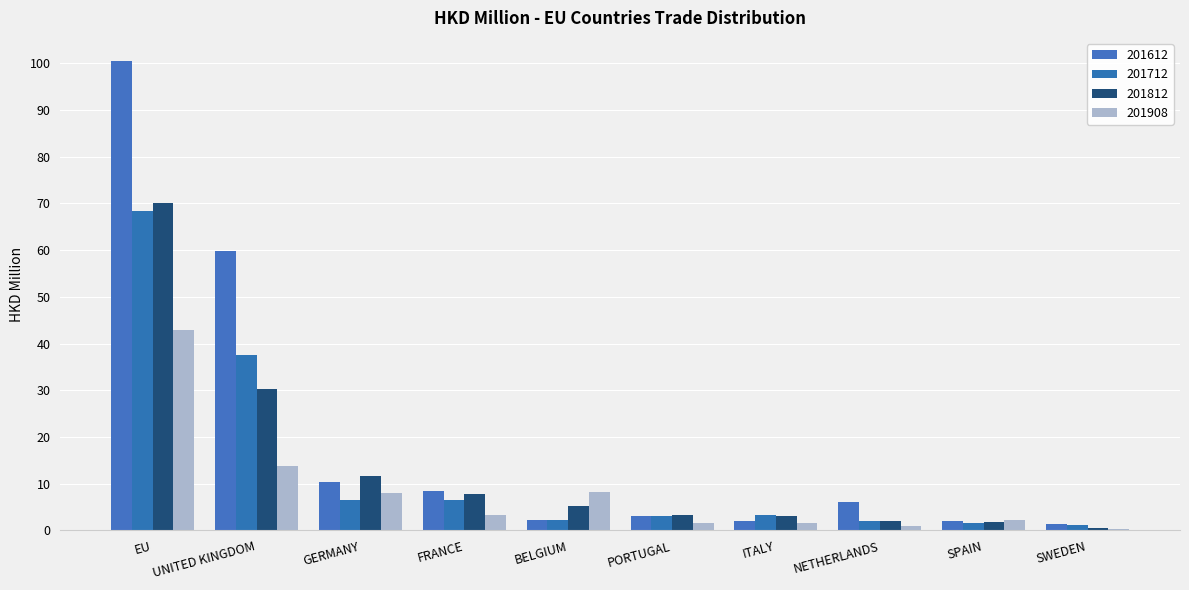

At GERMANY, list the series in order from smallest to largest.

201712, 201908, 201612, 201812